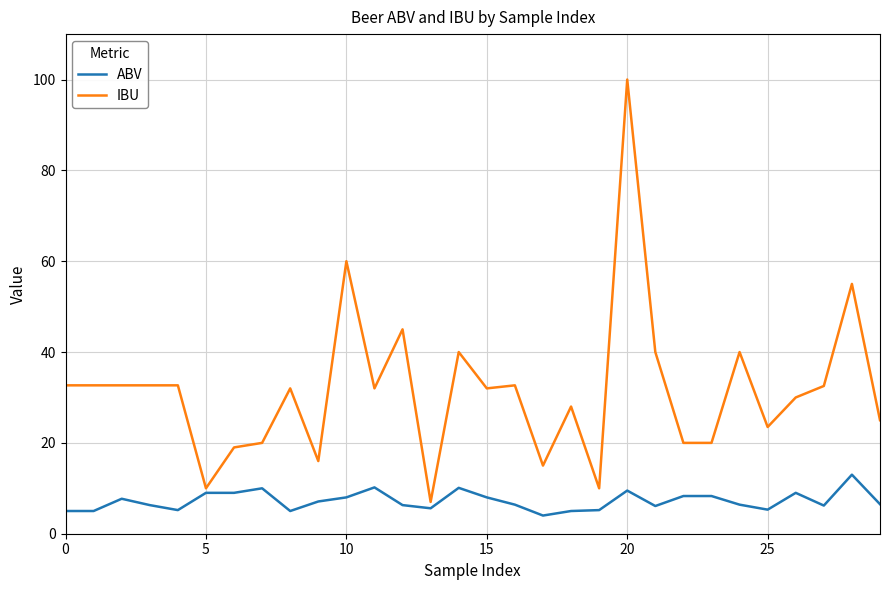

What is the highest value of the IBU series?

100.0